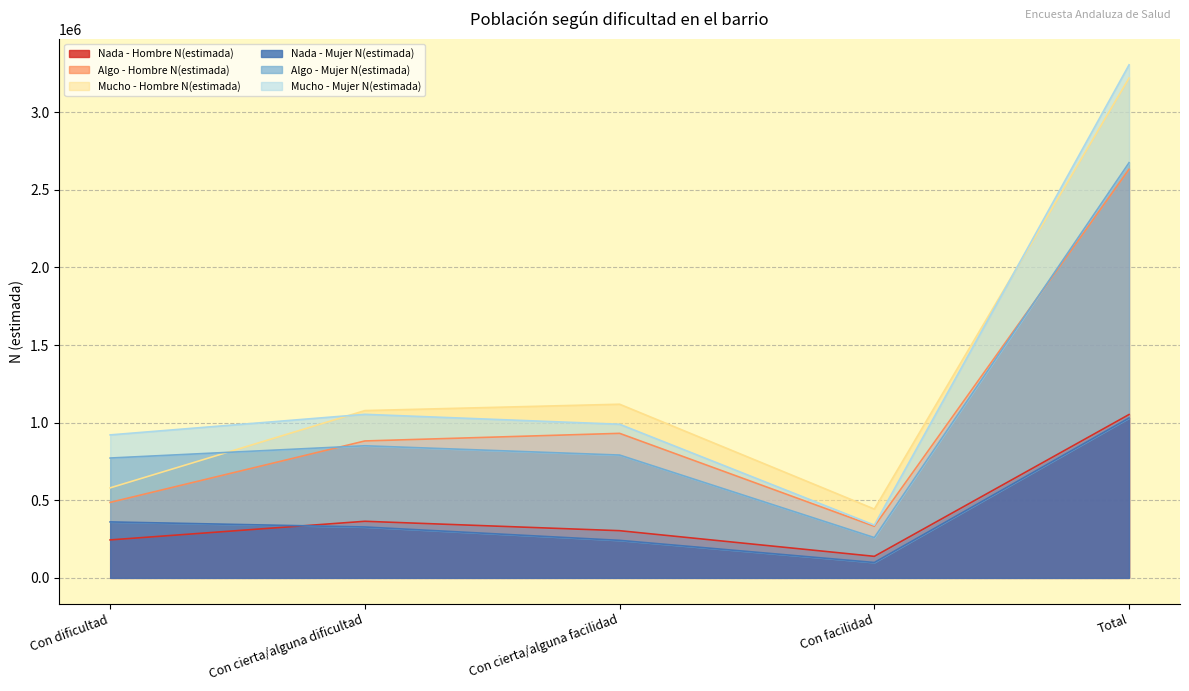

Does the chart have visible grid lines?

Yes